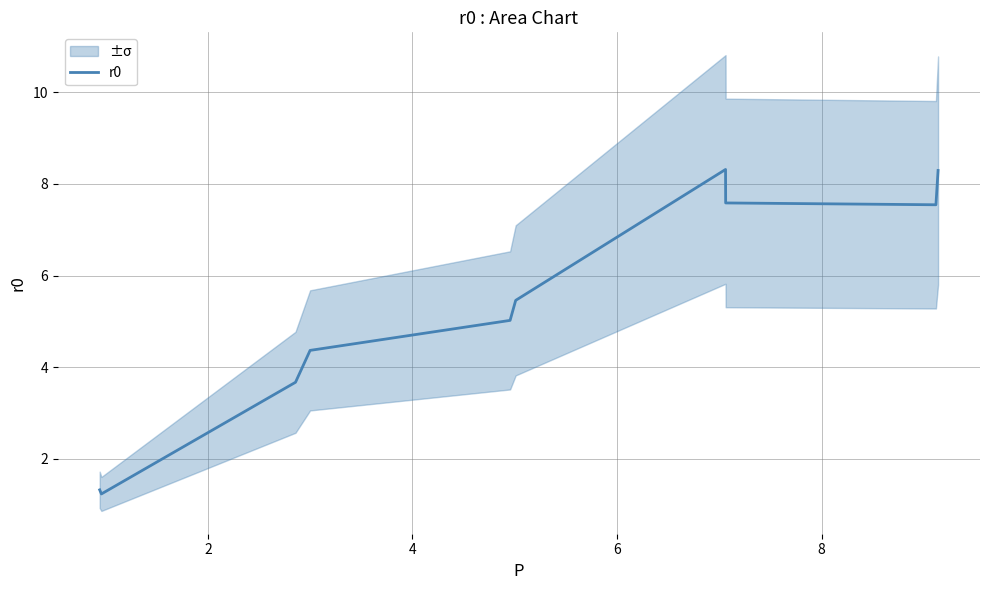

How many points are lower than both their immediate neighbors (excluding endpoints)?

2